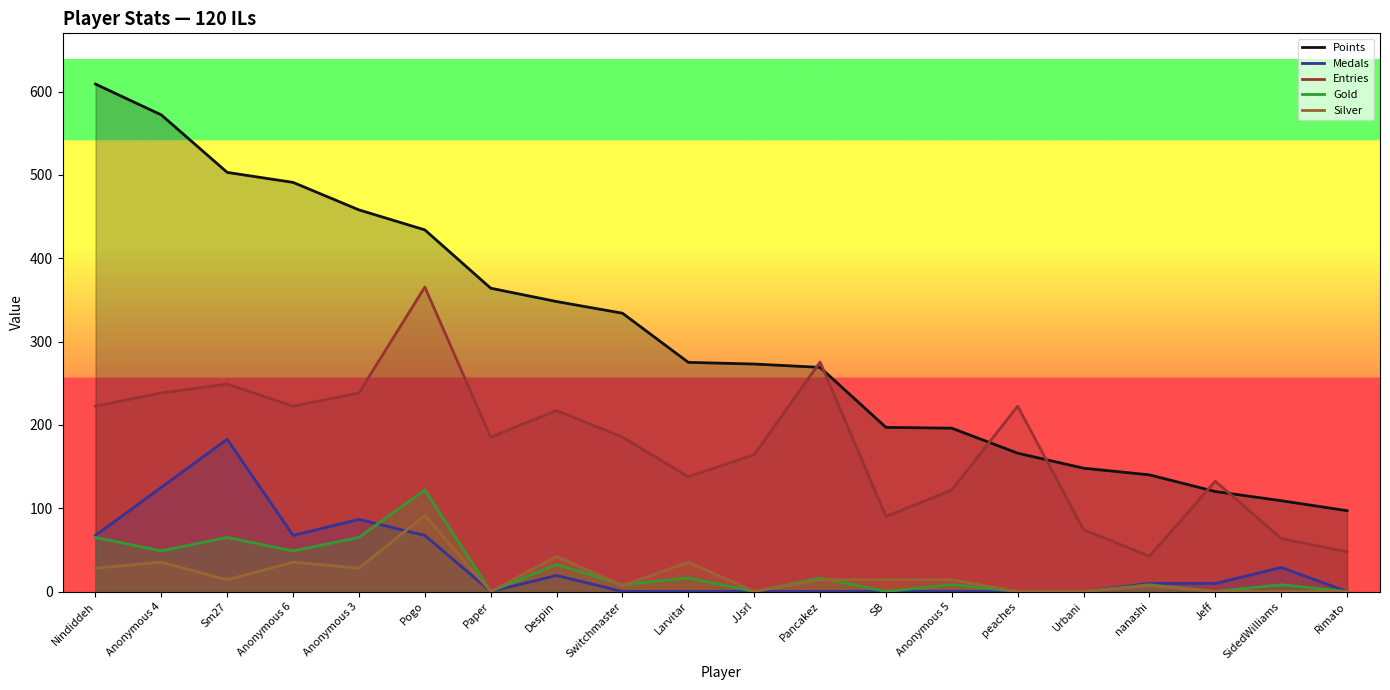

What value does the Points series have at SB?

197.0